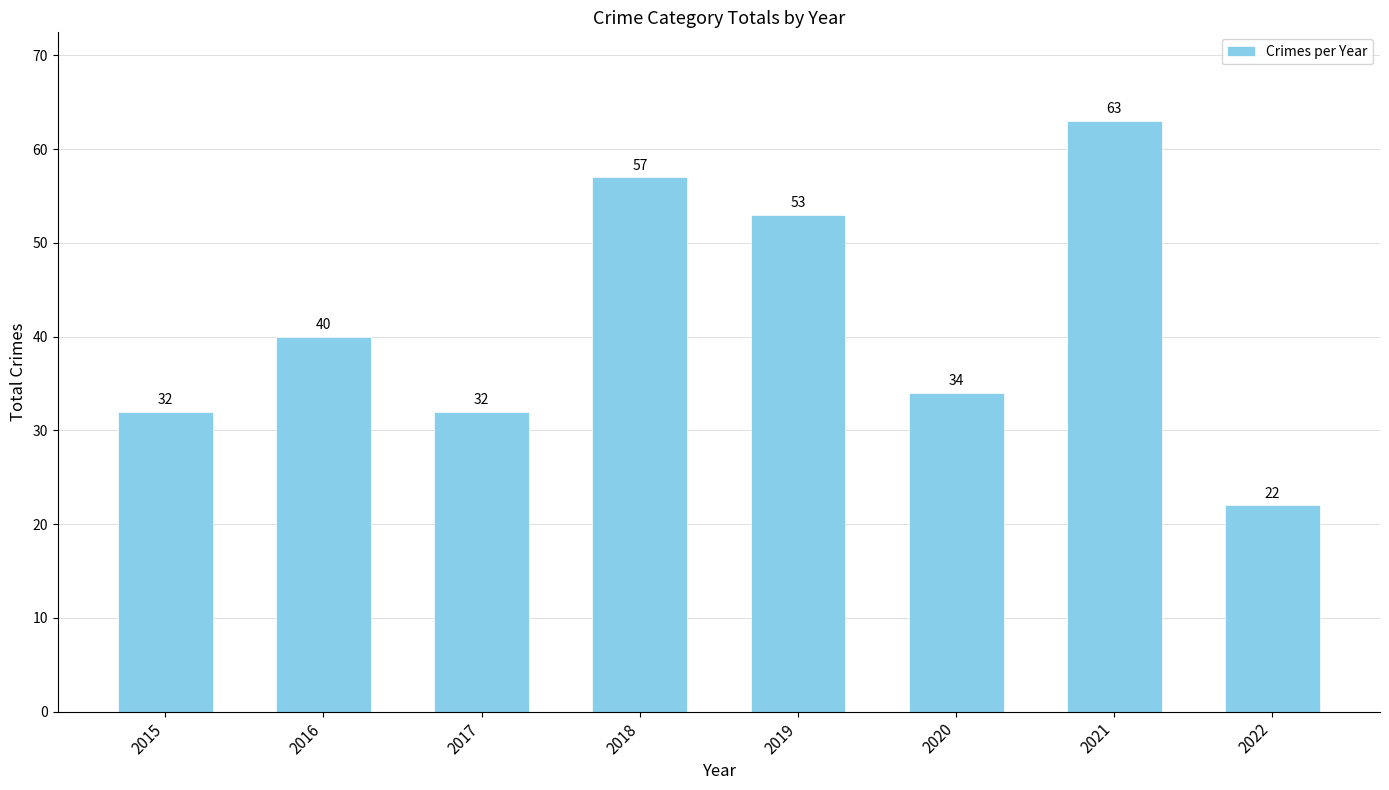

What is the difference between the values at 2019 and 2018?

4